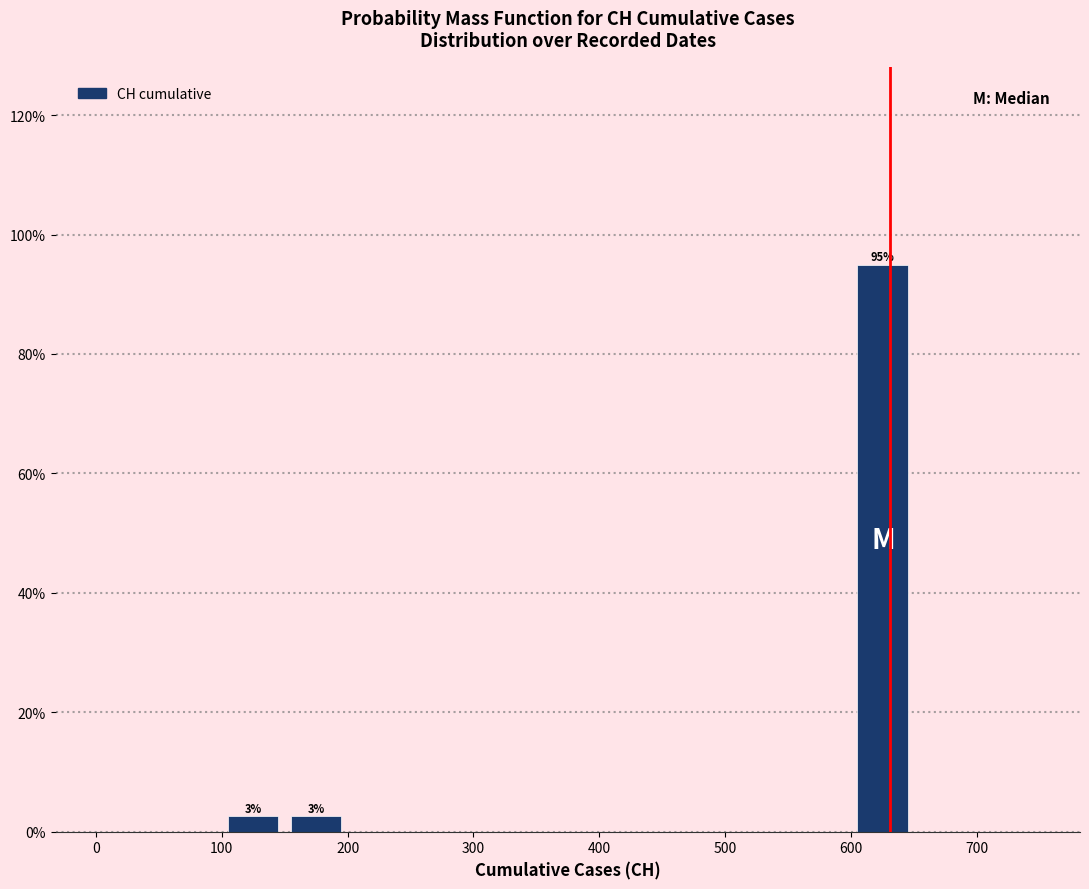

Over which range of the x-axis is the bar tallest?

600 to 650